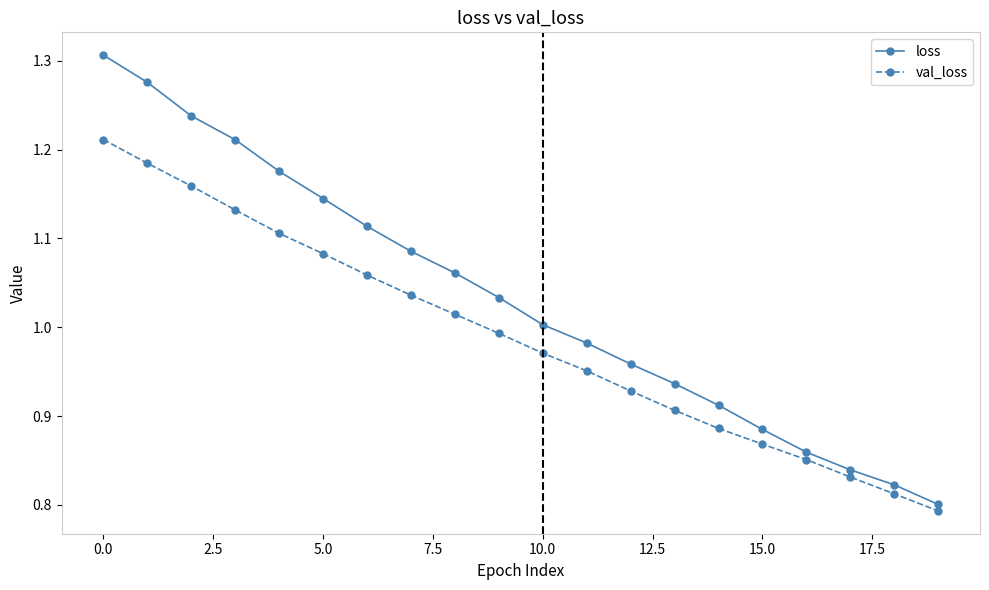

What is the sum of all val_loss values?

19.8